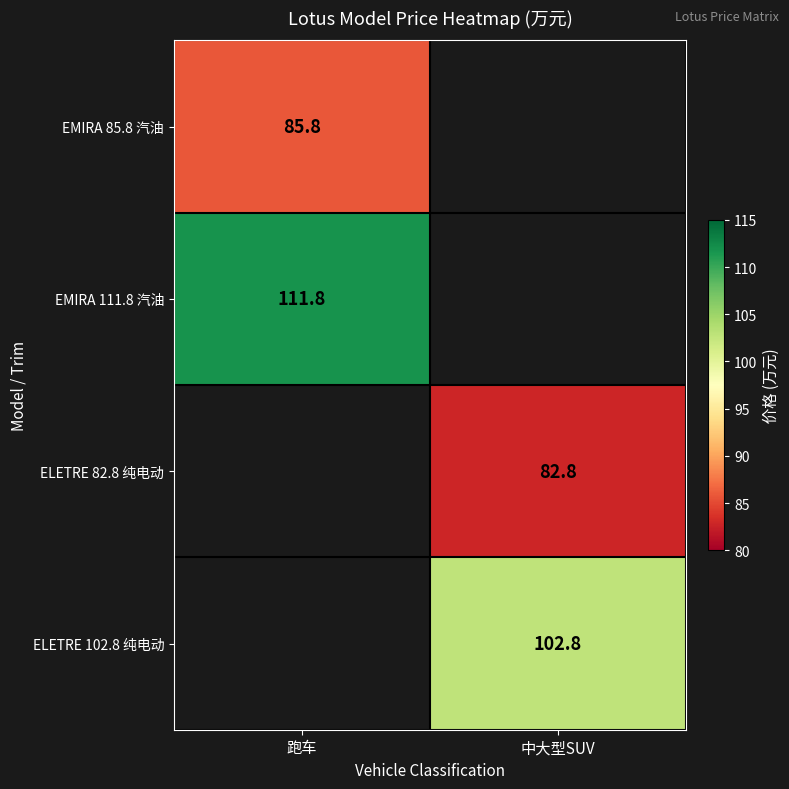

Count the number of categories in the chart.

2